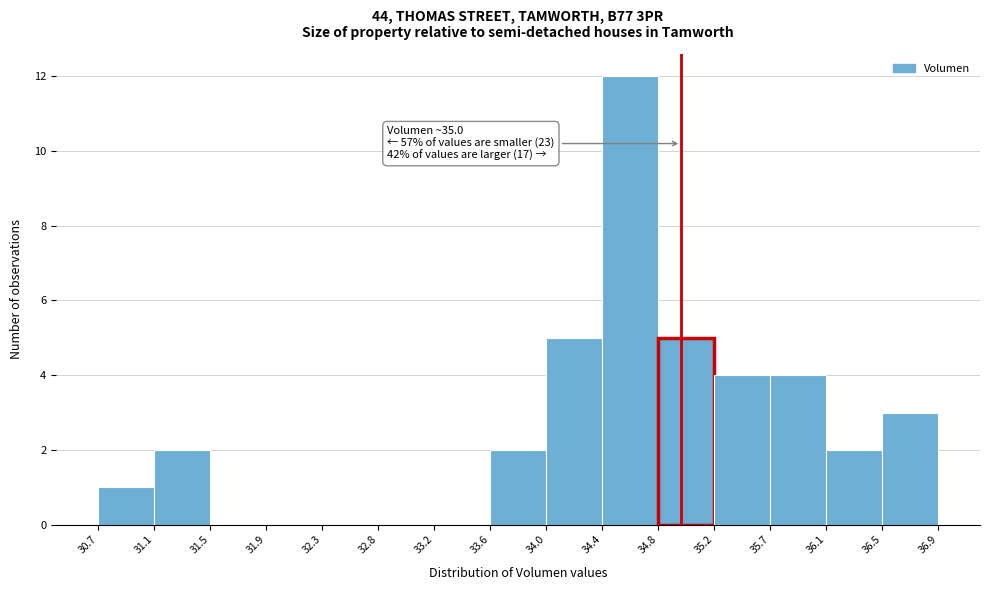

Over which range of the x-axis is the bar tallest?

34.4 to 34.8